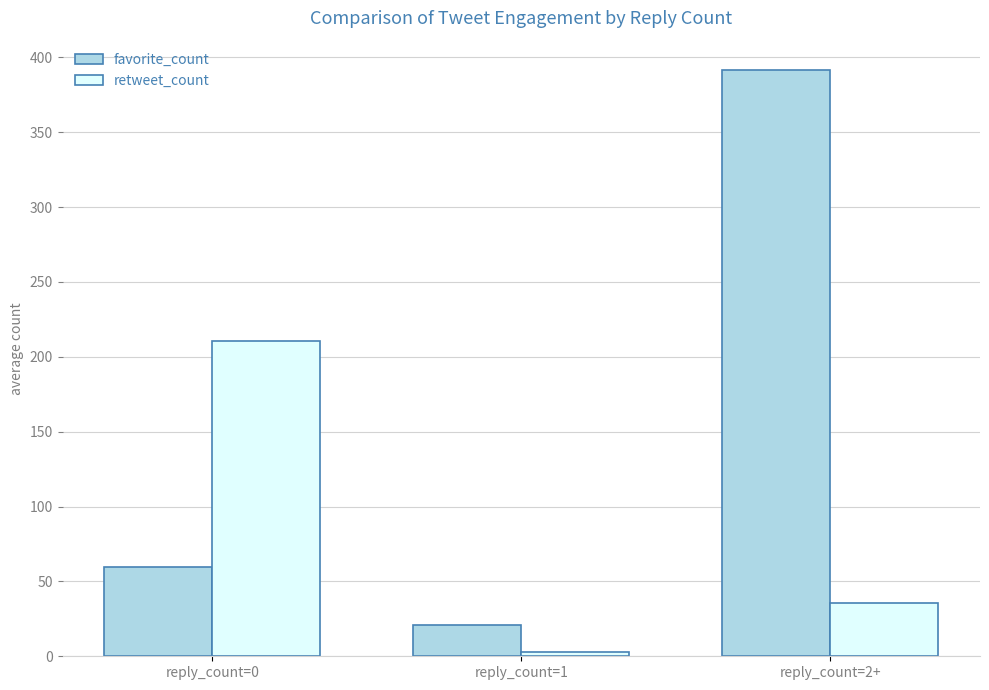

At how many categories does at least one series exceed 389?

1